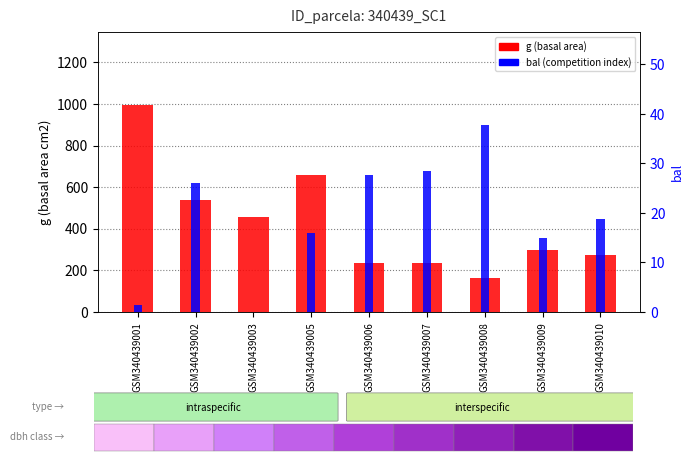

Read the bal value at GSM340439007.

28.4